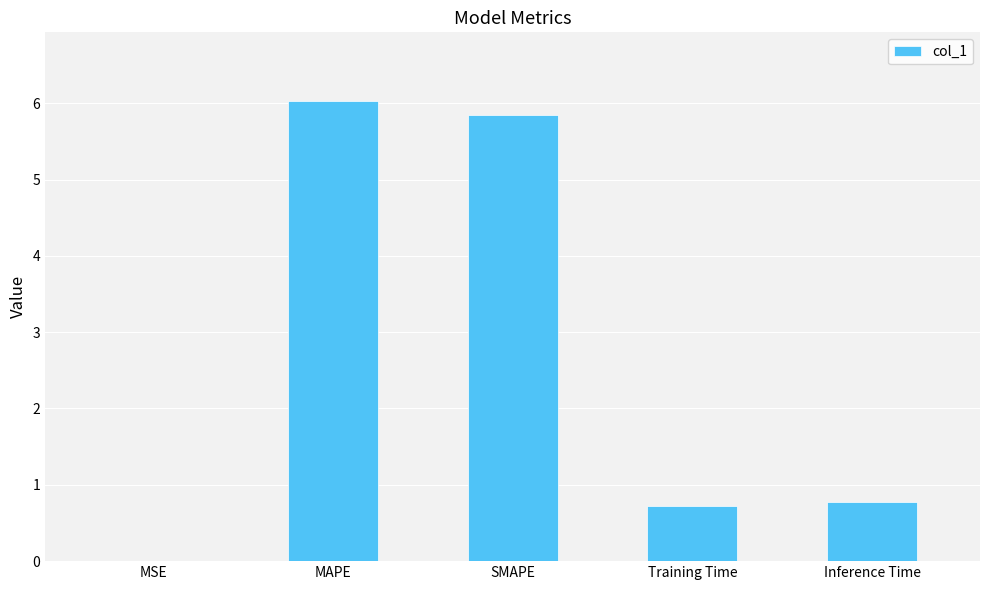

What is the sum of the values at MAPE and Inference Time?

6.8